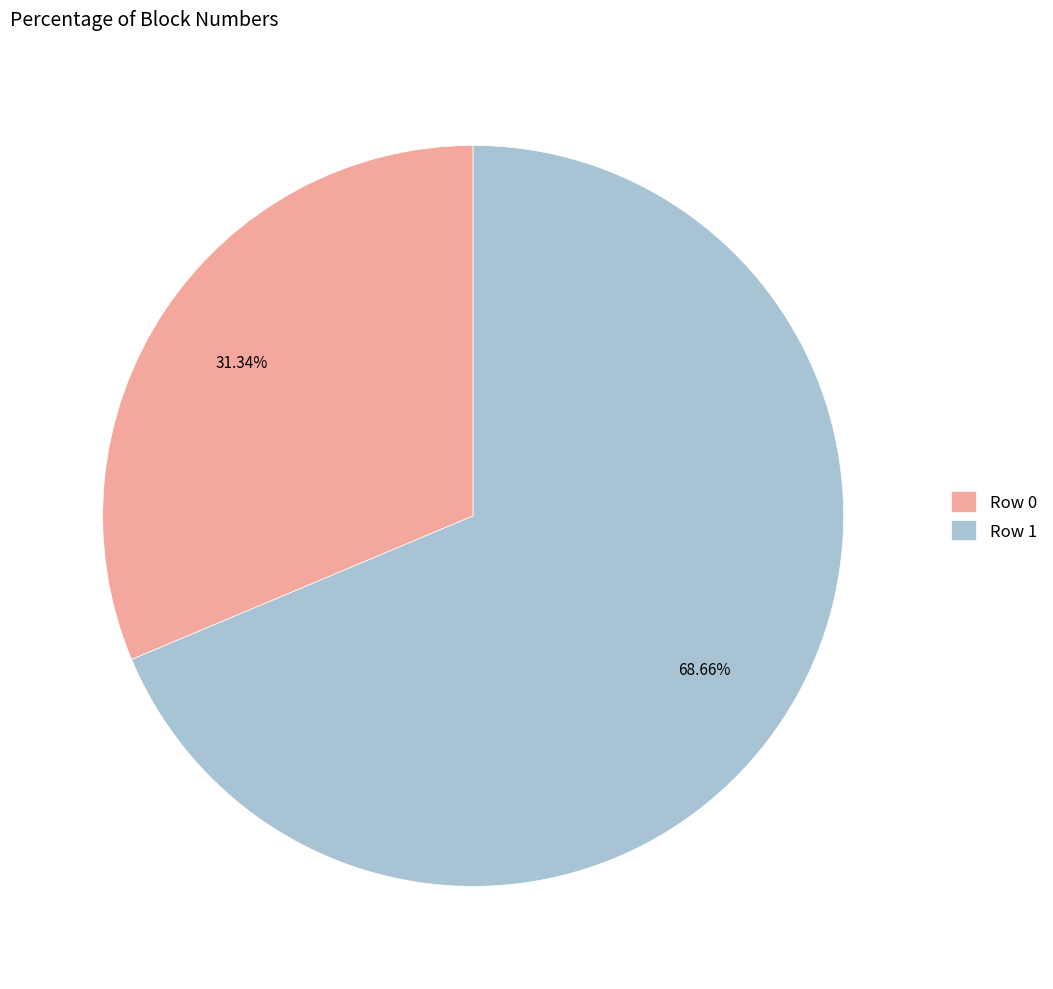

Count the number of slices in the pie.

2